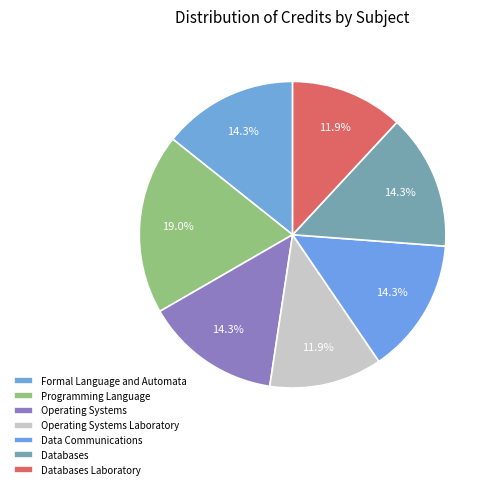

To the nearest percent, what portion does Databases Laboratory represent?

12%